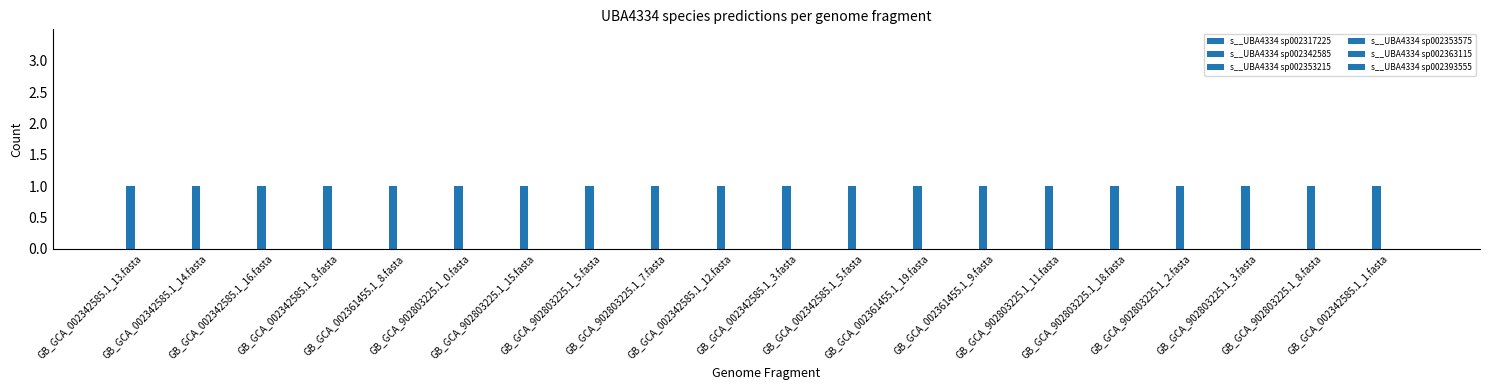

What position from the right is GB_GCA_902803225.1_18.fasta?

5